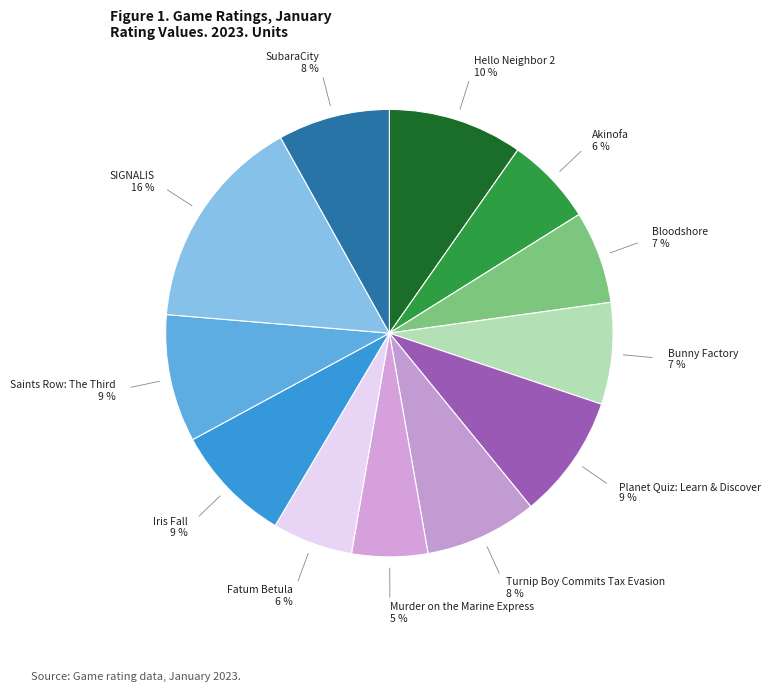

Count the number of slices in the pie.

12